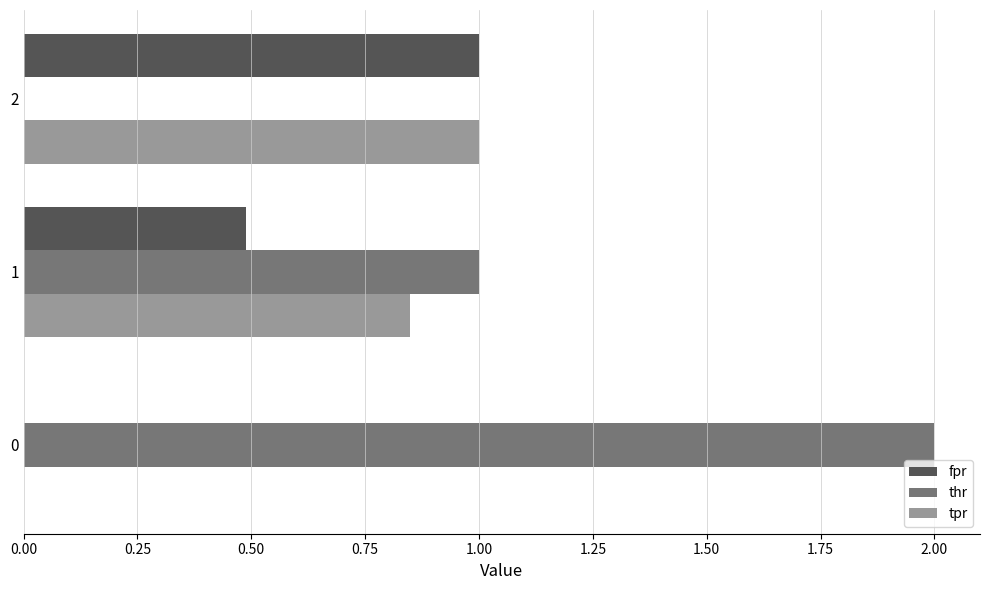

What is the highest value of the fpr series?

1.0